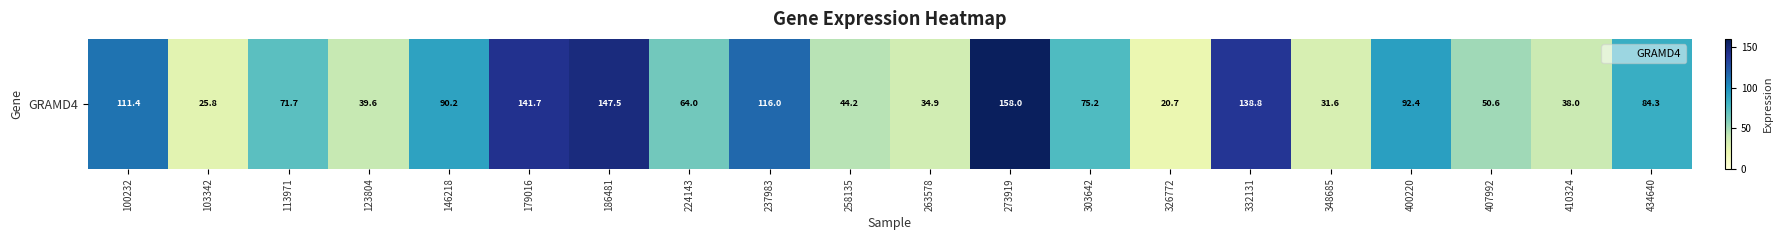

Reading left to right, list all the values displayed in this chart.

100232=111.4	103342=25.8	113971=71.7	123804=39.6	146218=90.2	179016=141.7	186481=147.5	224143=64.0	237983=116.0	258135=44.2	263578=34.9	273919=158.0	303642=75.2	326772=20.7	332131=138.8	348685=31.6	400220=92.4	407992=50.6	410324=38.0	434640=84.3